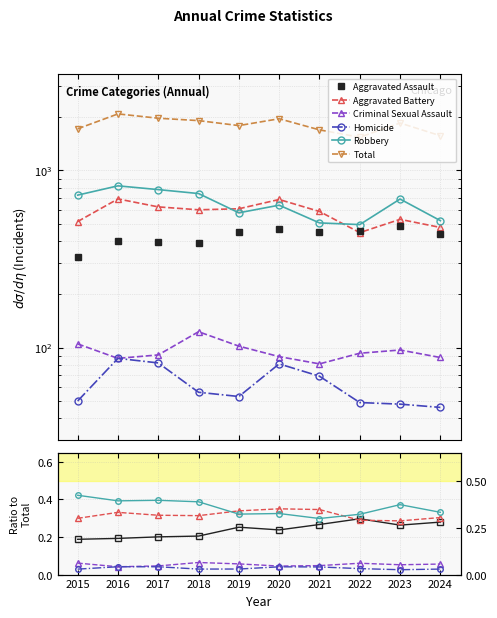

At 2019, list the series in order from largest to smallest.

Total, Aggravated Battery, Robbery, Aggravated Assault, Criminal Sexual Assault, Homicide